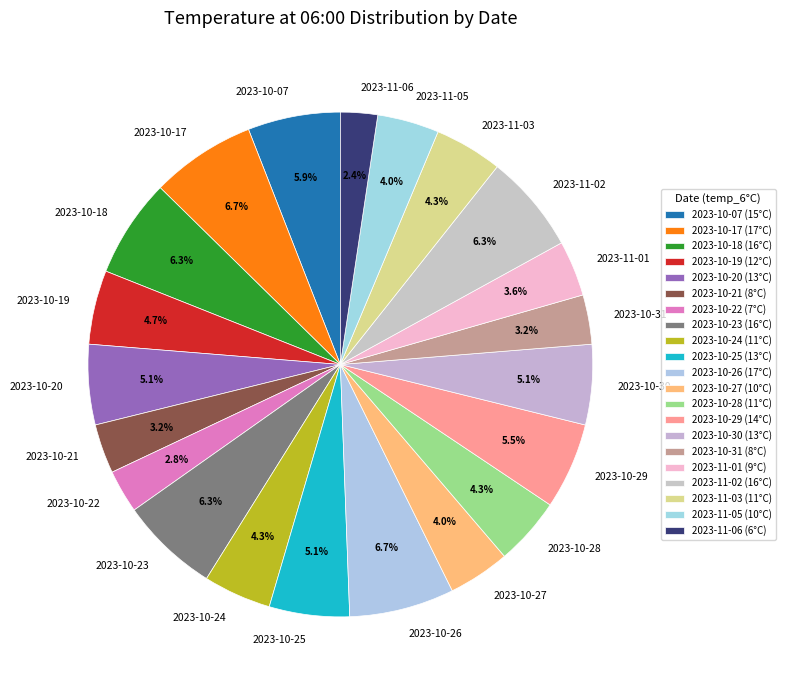

How much of the chart is everything except 2023-10-27?

96.0%